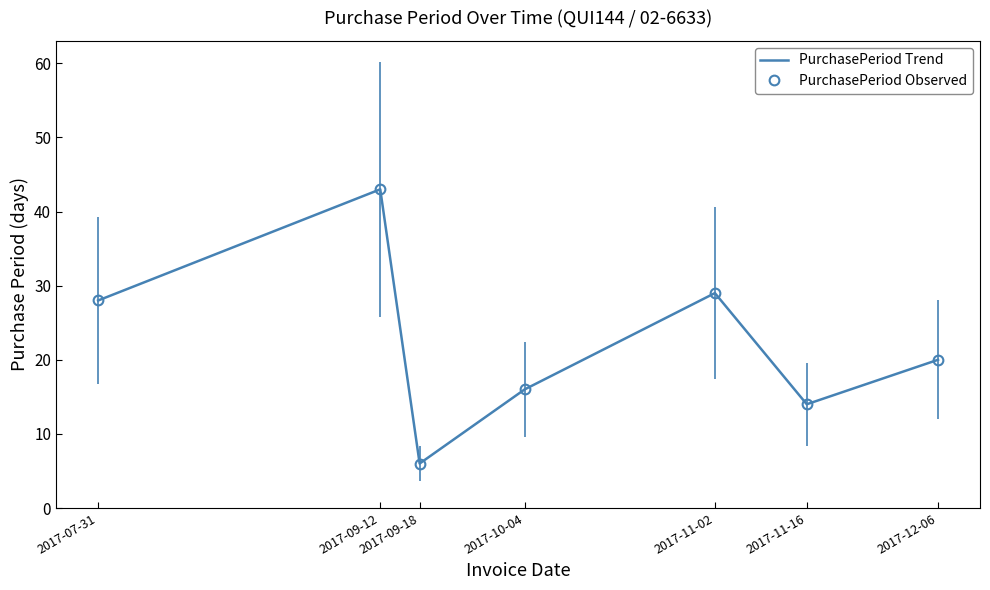

True or false: PurchasePeriod Observed and PurchasePeriod Trend cross at least once.

False